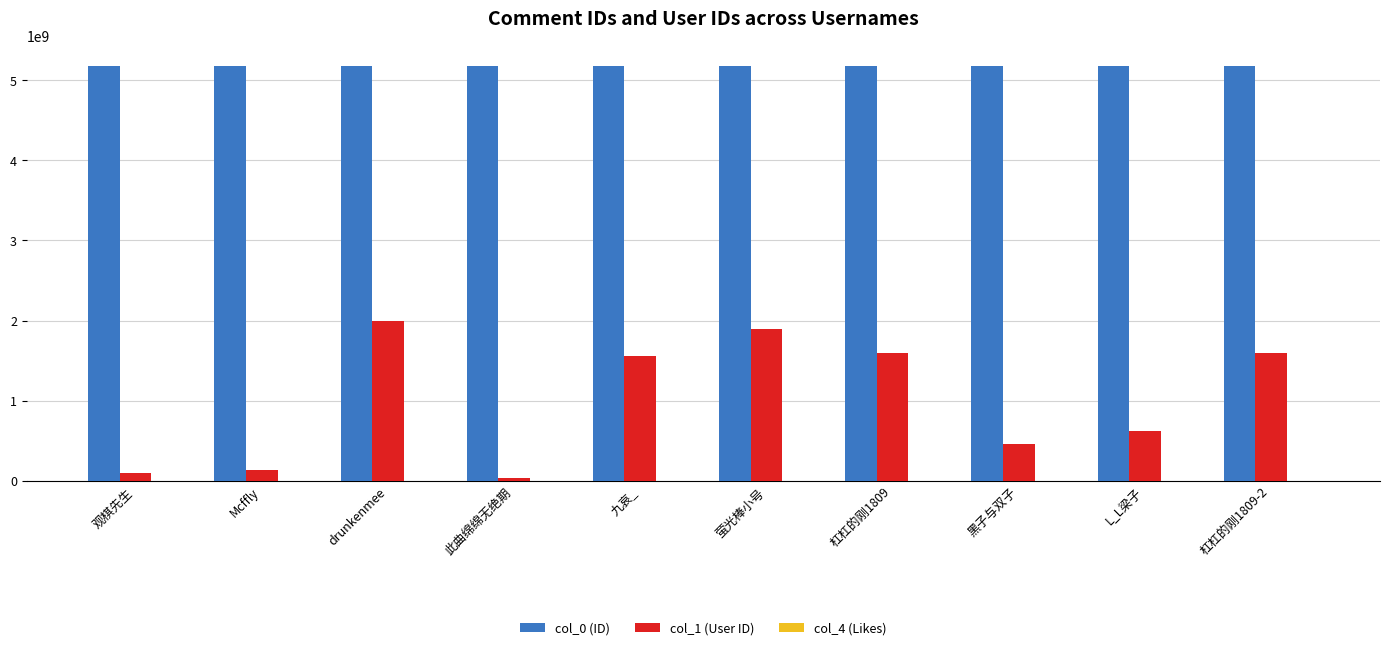

Where does the col_0 (ID) series first go above 5179284440?

观棋先生